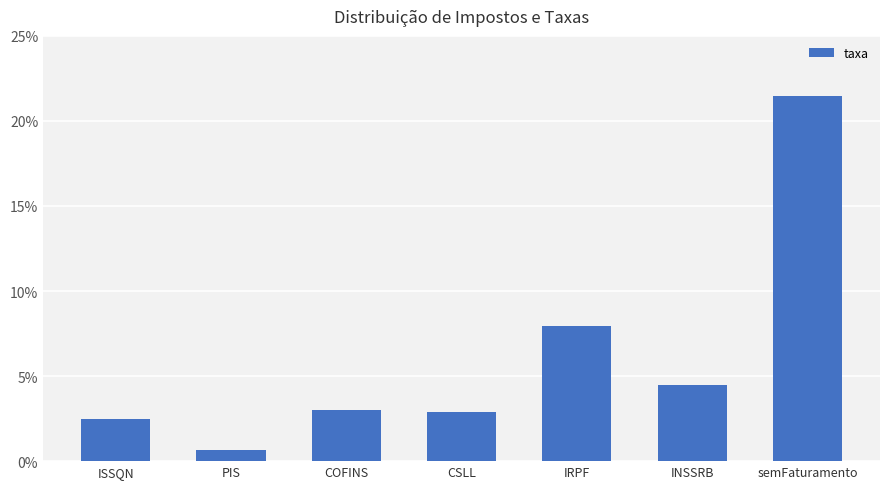

Reading right to left, extract all data points from this chart.

semFaturamento=0.2	INSSRB=0.0	IRPF=0.1	CSLL=0.0	COFINS=0.0	PIS=0.0	ISSQN=0.0